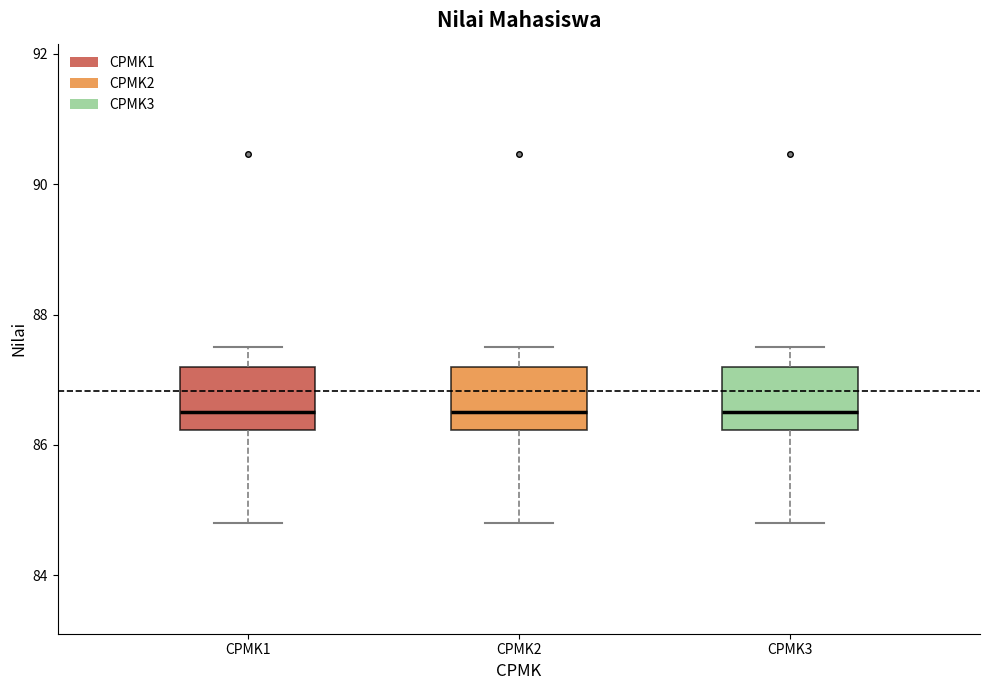

Where is the lower edge of the box for CPMK2 on the y-axis? The values are not printed on the chart, so give them approximately, as read against the axis.

86.2